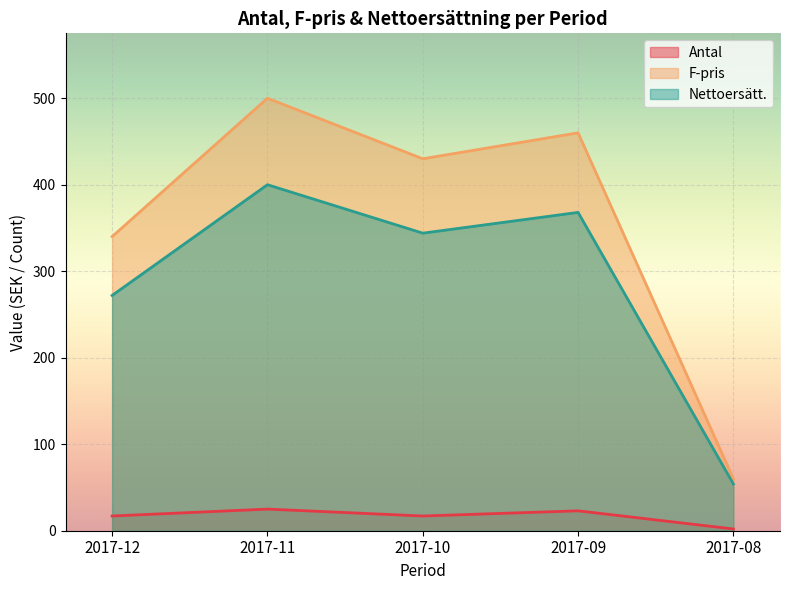

True or false: Nettoersätt. and Antal intersect in this chart.

False